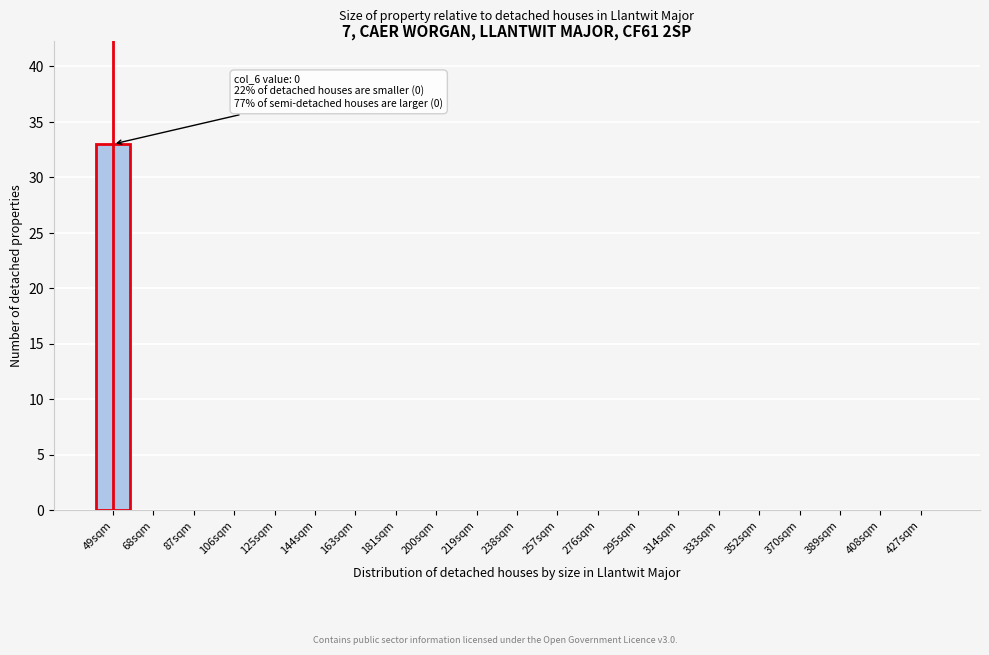

Reading left to right, transcribe all the data shown in this chart.

49sqm=33	68sqm=0	87sqm=0	106sqm=0	125sqm=0	144sqm=0	163sqm=0	181sqm=0	200sqm=0	219sqm=0	238sqm=0	257sqm=0	276sqm=0	295sqm=0	314sqm=0	333sqm=0	352sqm=0	370sqm=0	389sqm=0	408sqm=0	427sqm=0